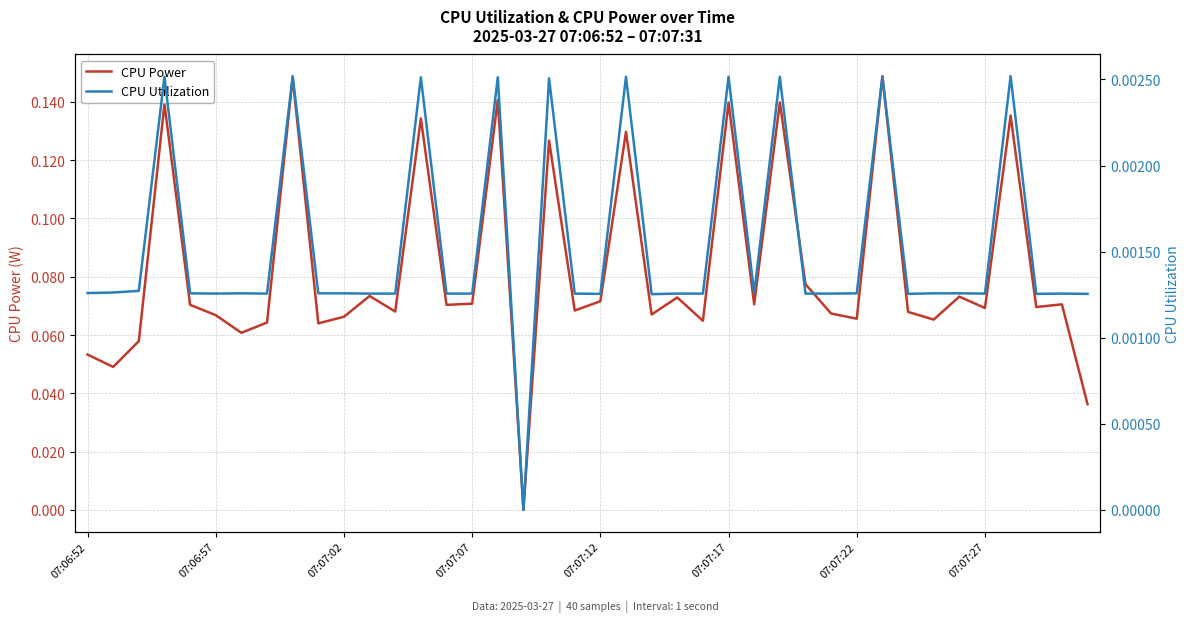

List the labels in order of CPU Power value, largest first.

31, 8, 16, 27, 25, 07:07:07, 36, 13, 21, 18, 28, 11, 34, 23, 20, 15, 26, 38, 14, 07:07:12, 37, 35, 19, 12, 32, 29, 22, 07:07:17, 10, 30, 33, 24, 07:07:27, 9, 07:07:22, 07:07:02, 07:06:52, 07:06:57, 39, 17